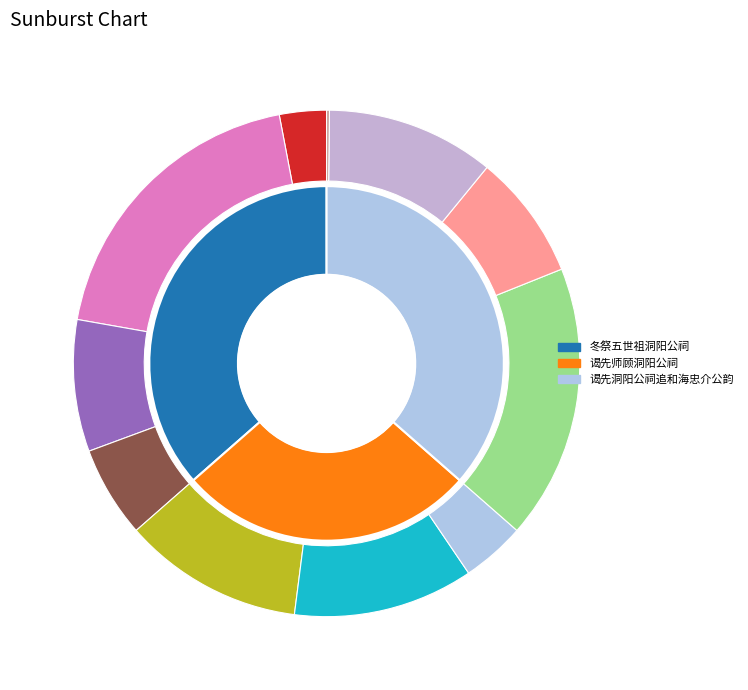

Which slice is the largest?

谒先洞阳公祠追和海忠介公韵